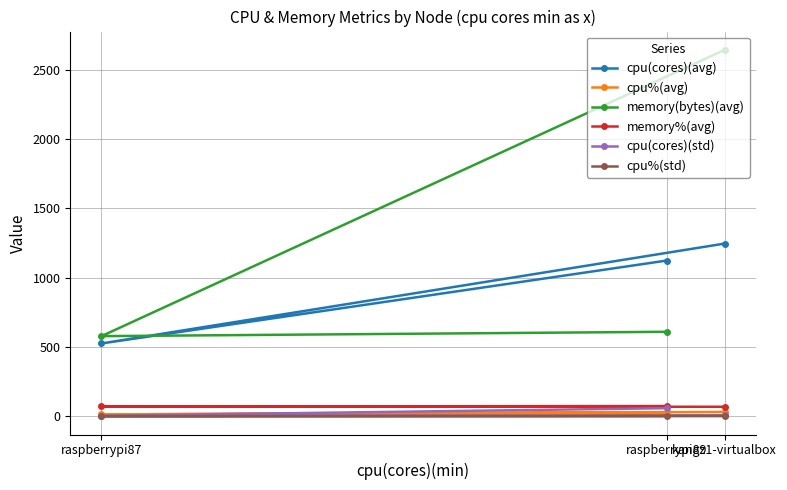

Which category has the highest value across all series?

kangz1-virtualbox